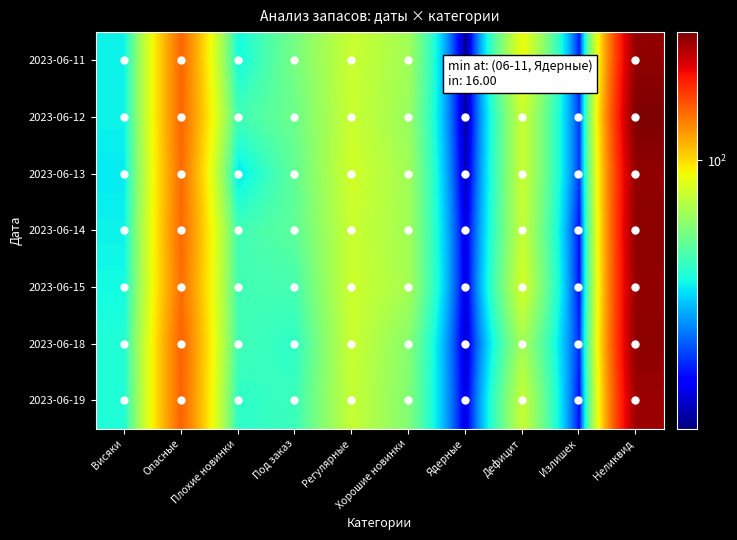

What is the minimum value shown in the chart?

16